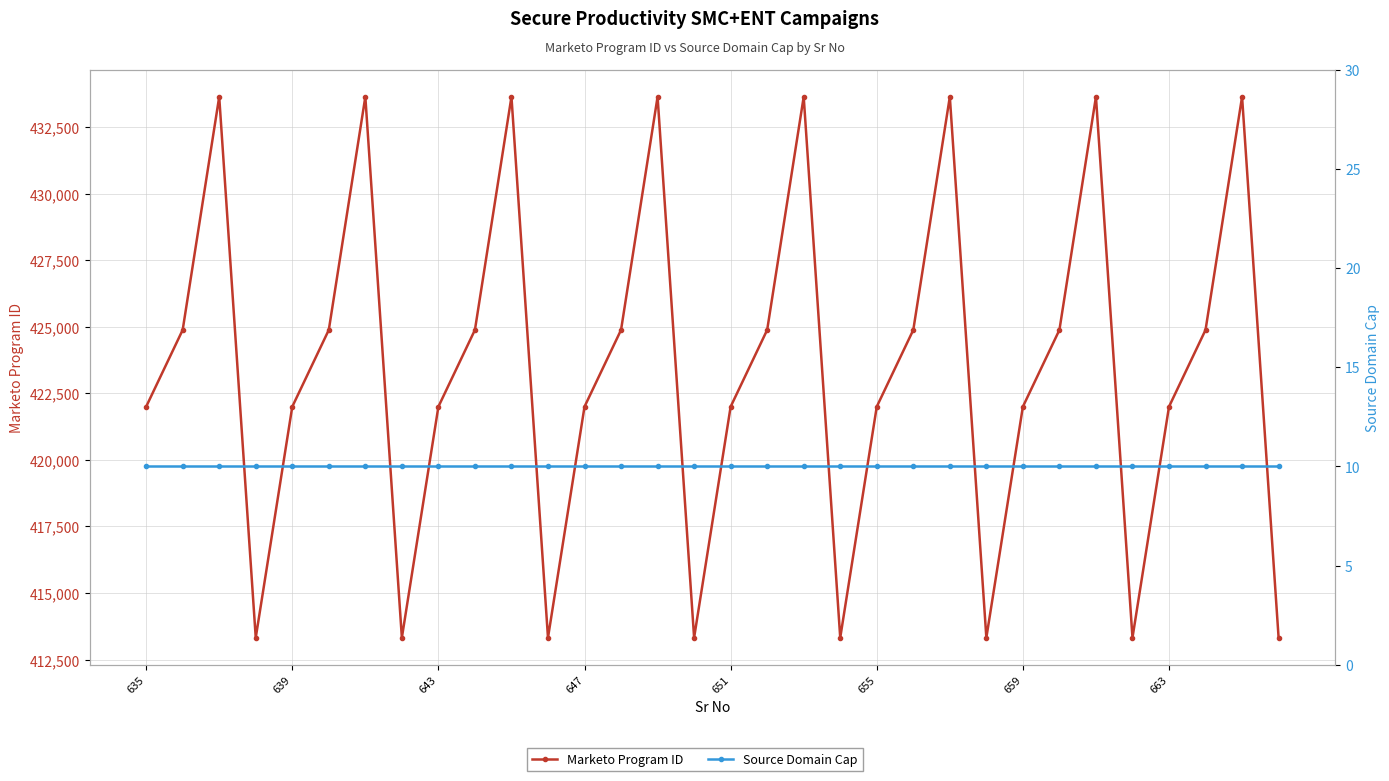

What is the total value across all series at 22?

433645